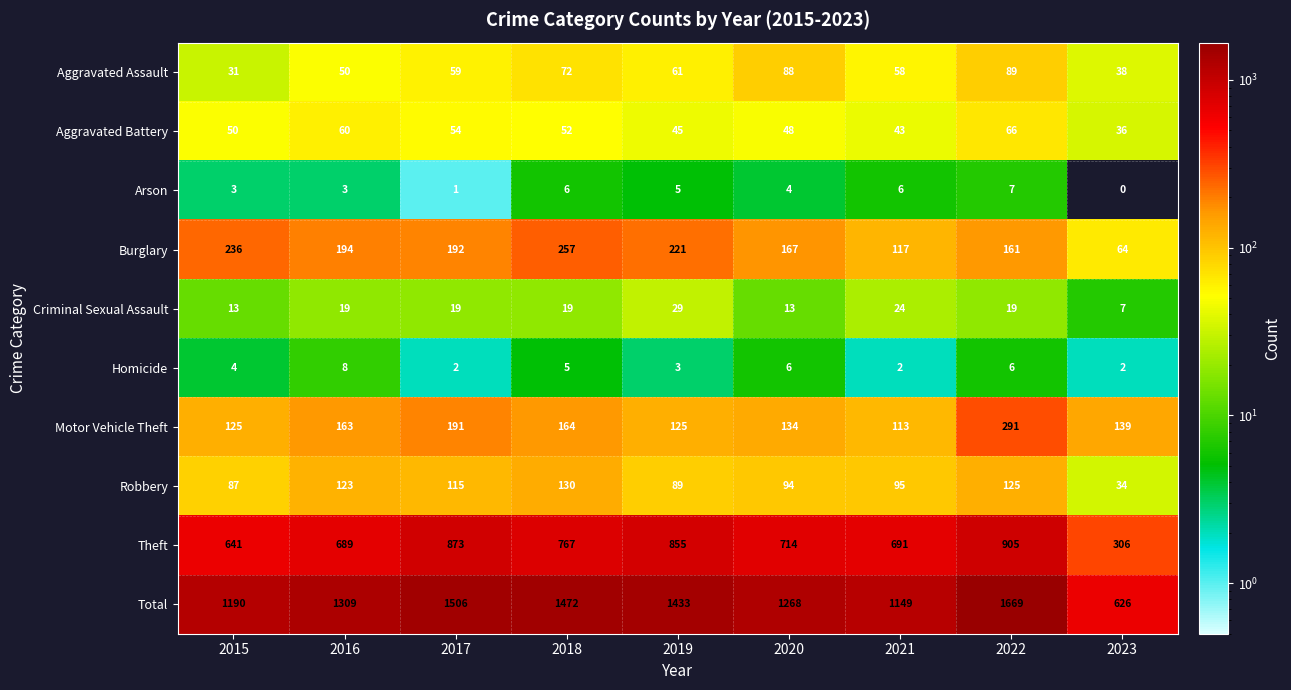

Which category has the highest value across all series?

2022